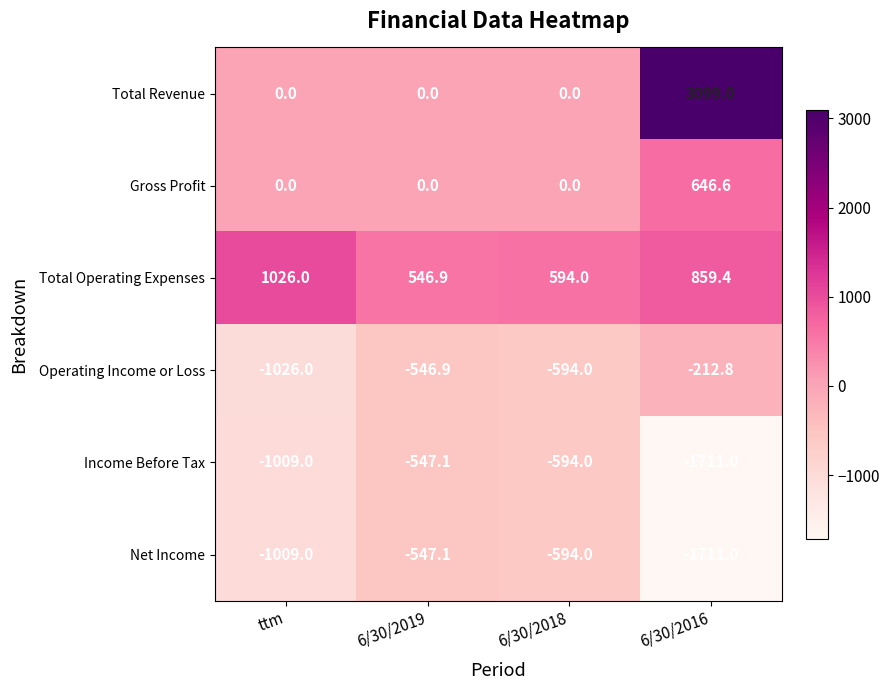

Which label corresponds to the largest value in the chart?

6/30/2016